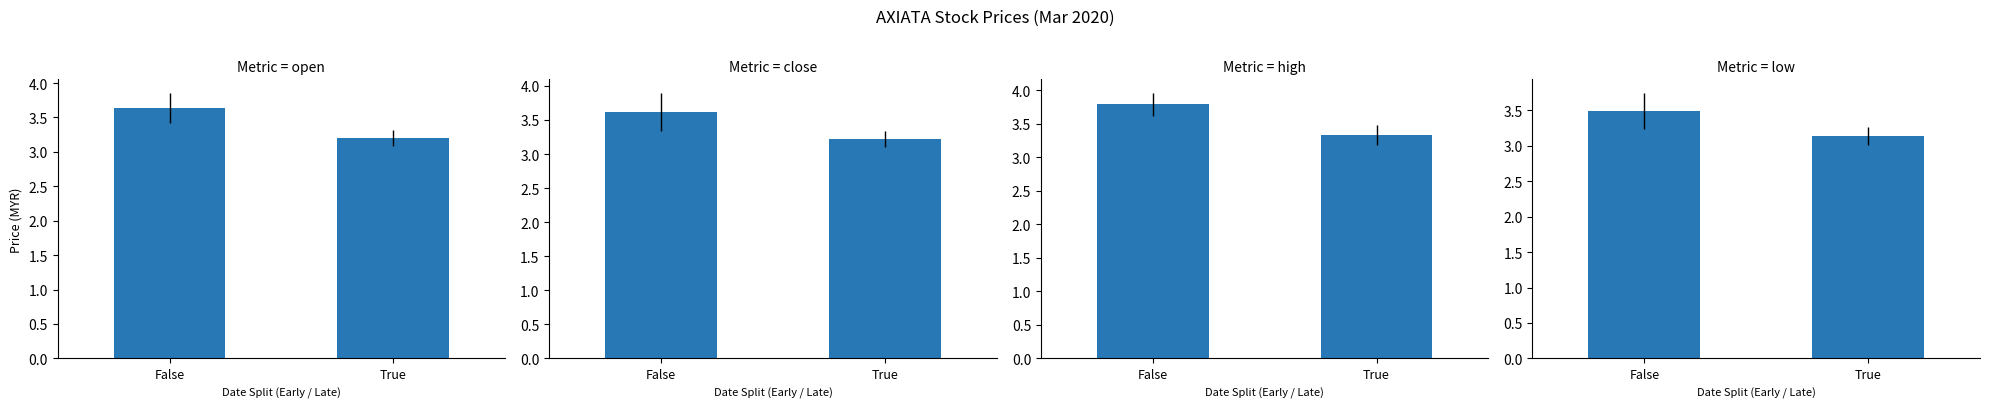

At False, list the series in order from largest to smallest.

high, open, close, low